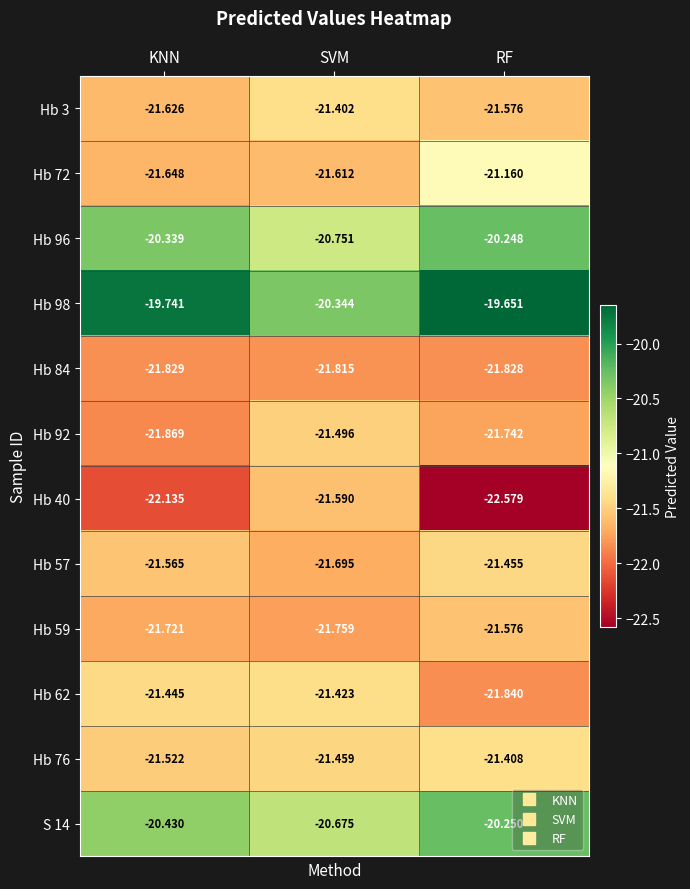

At which category does the chart reach its peak across all series?

RF